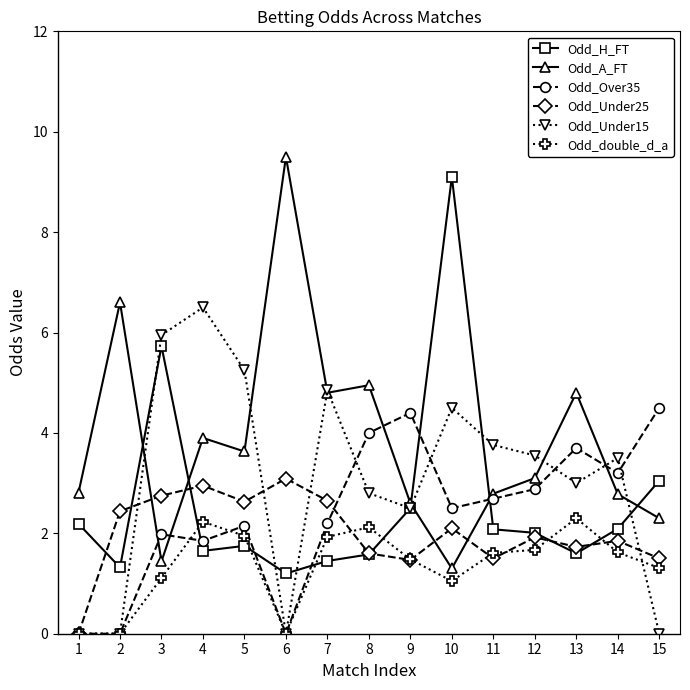

True or false: Odd_Over35 has more than 1 interior local peaks.

True